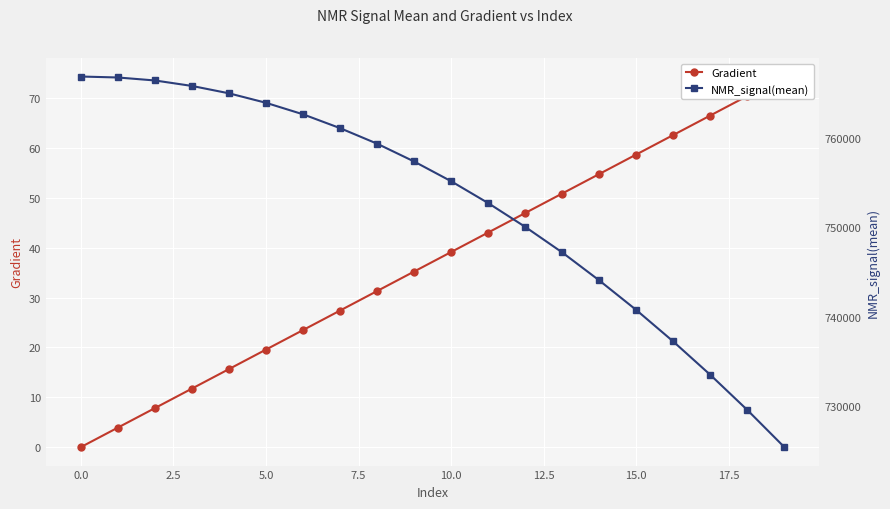

What is the sum of all NMR_signal(mean) values?

15050641.2